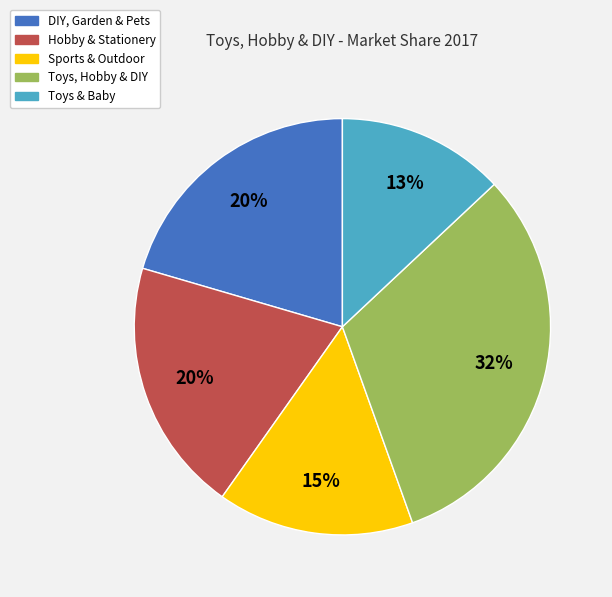

Which slice is the smallest?

Toys & Baby